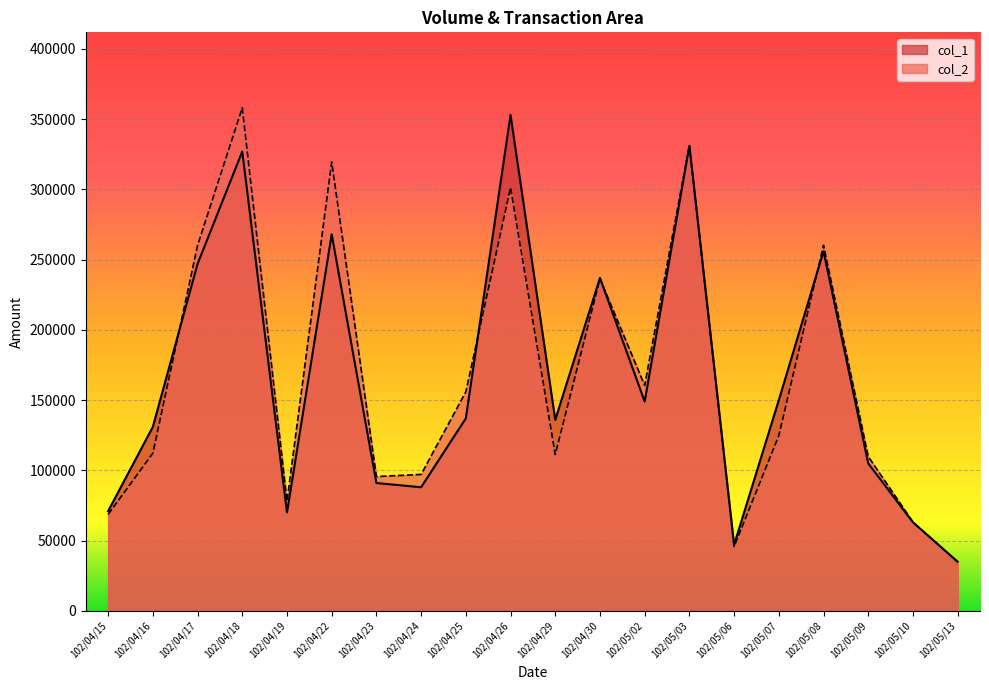

How many lines are shown in the chart?

2